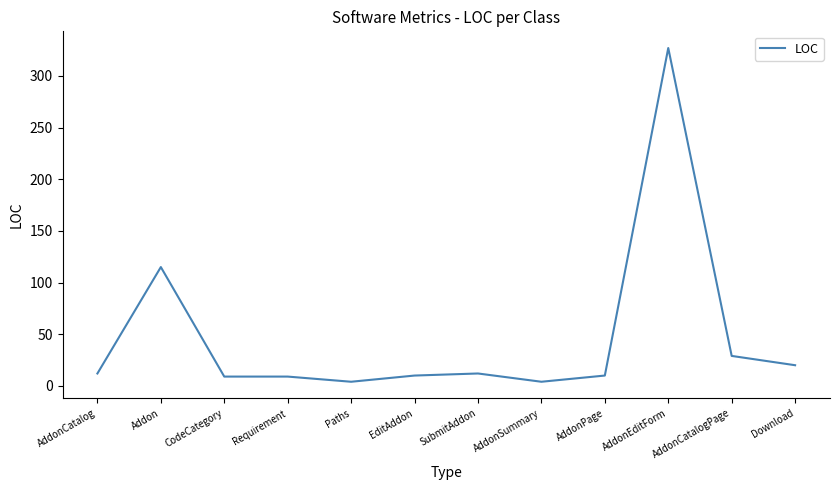

What is the difference between the values at AddonPage and Addon?

105